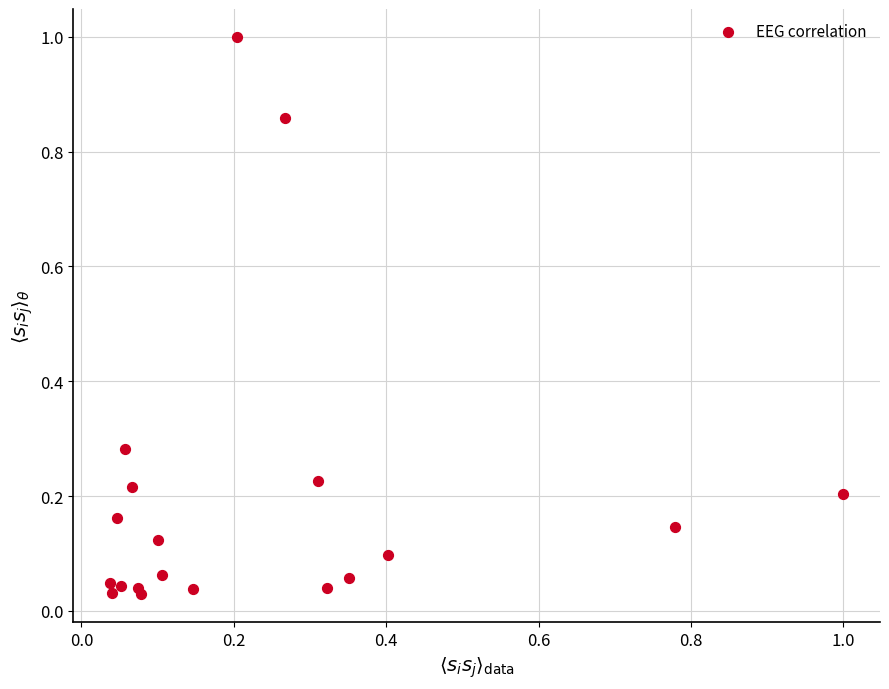

What is the range of Y values (max minus min)?

1.0